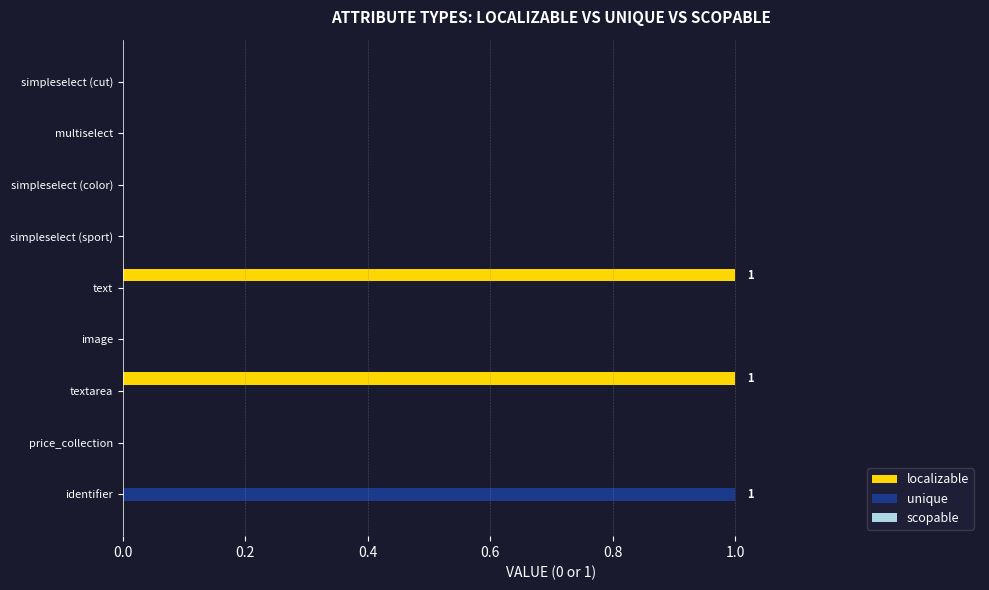

Between identifier and simpleselect (cut), which series saw the biggest shift?

unique